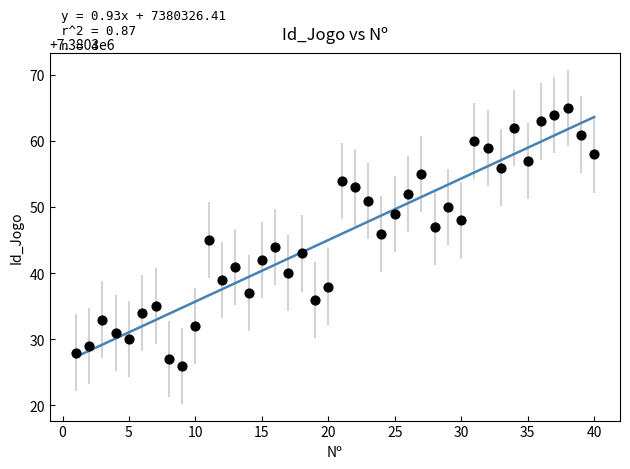

What is the range of Y values (max minus min)?

39